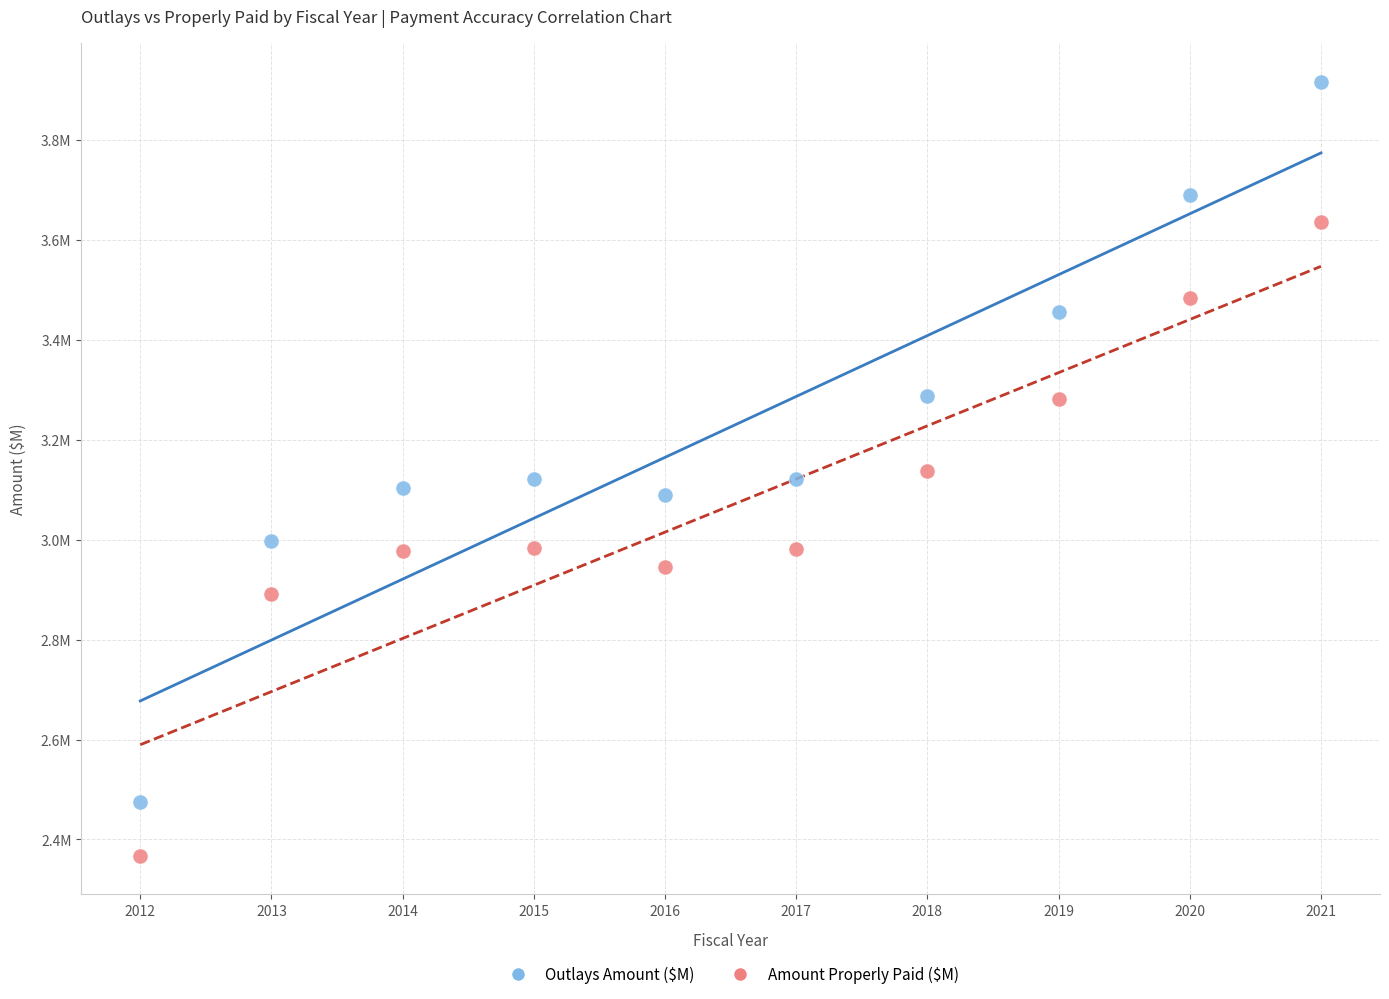

Which series has the widest spread of Y values?

Outlays Amount ($M)